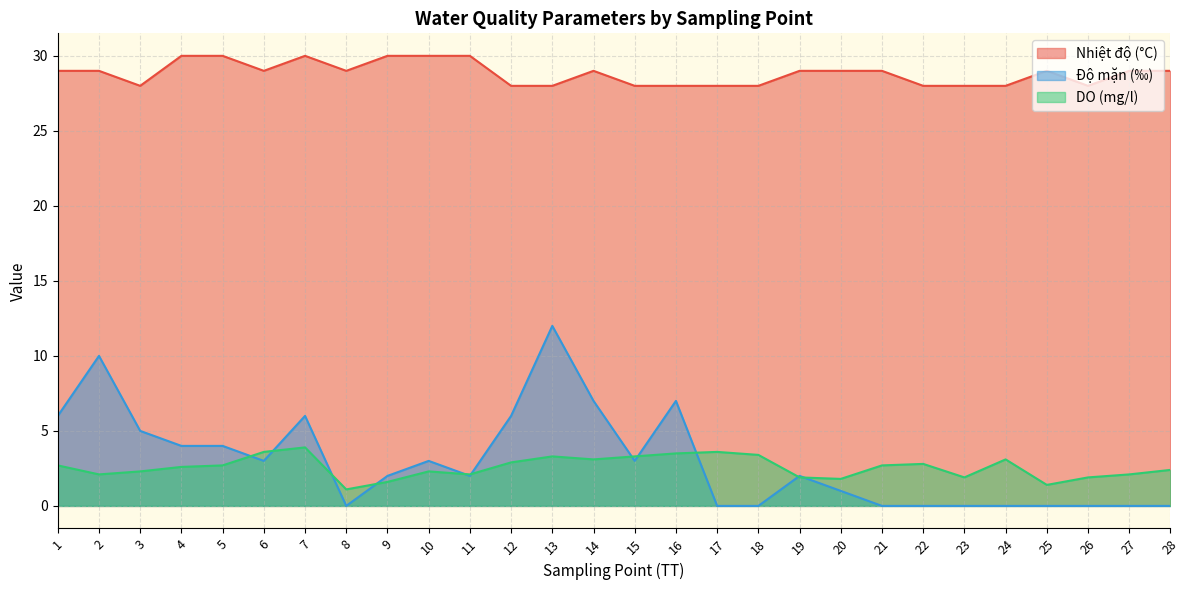

What is the total value across all series at 27?

31.1